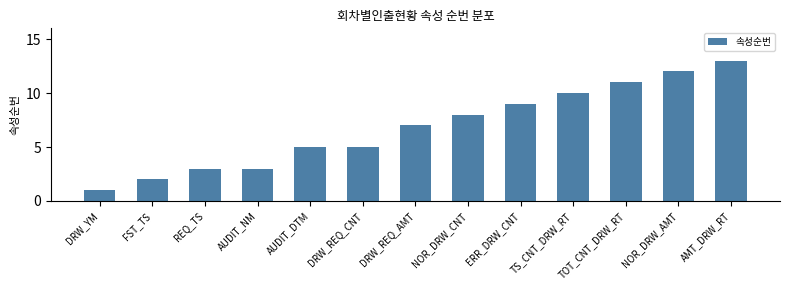

What is the sum of all values?

89